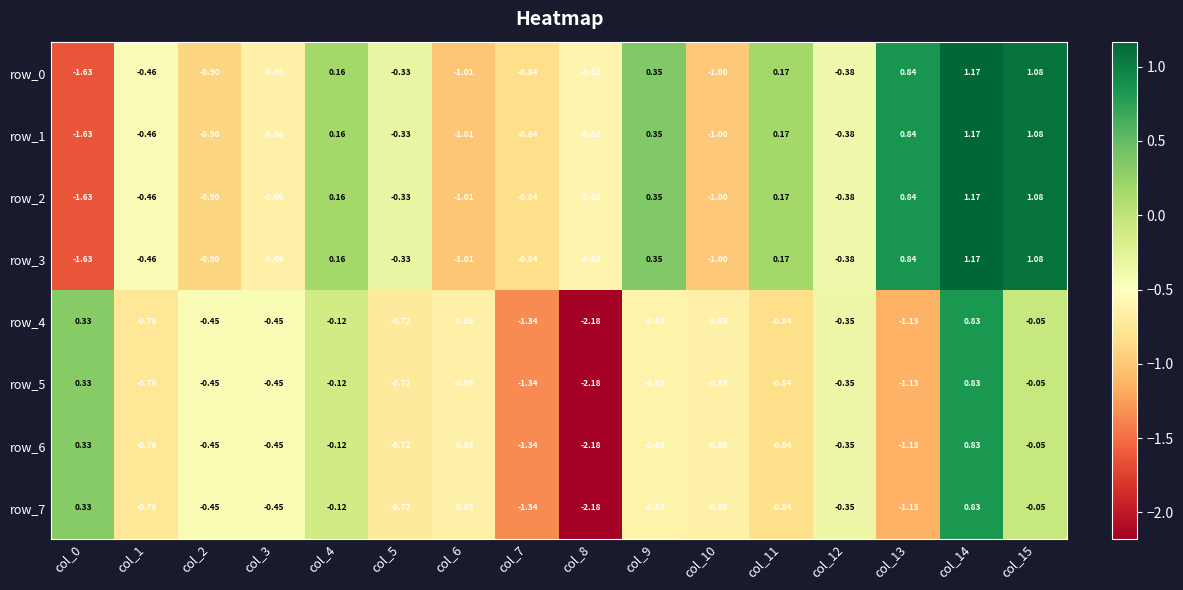

What is the sum of the row_3 values at col_0 and col_14?

-0.5